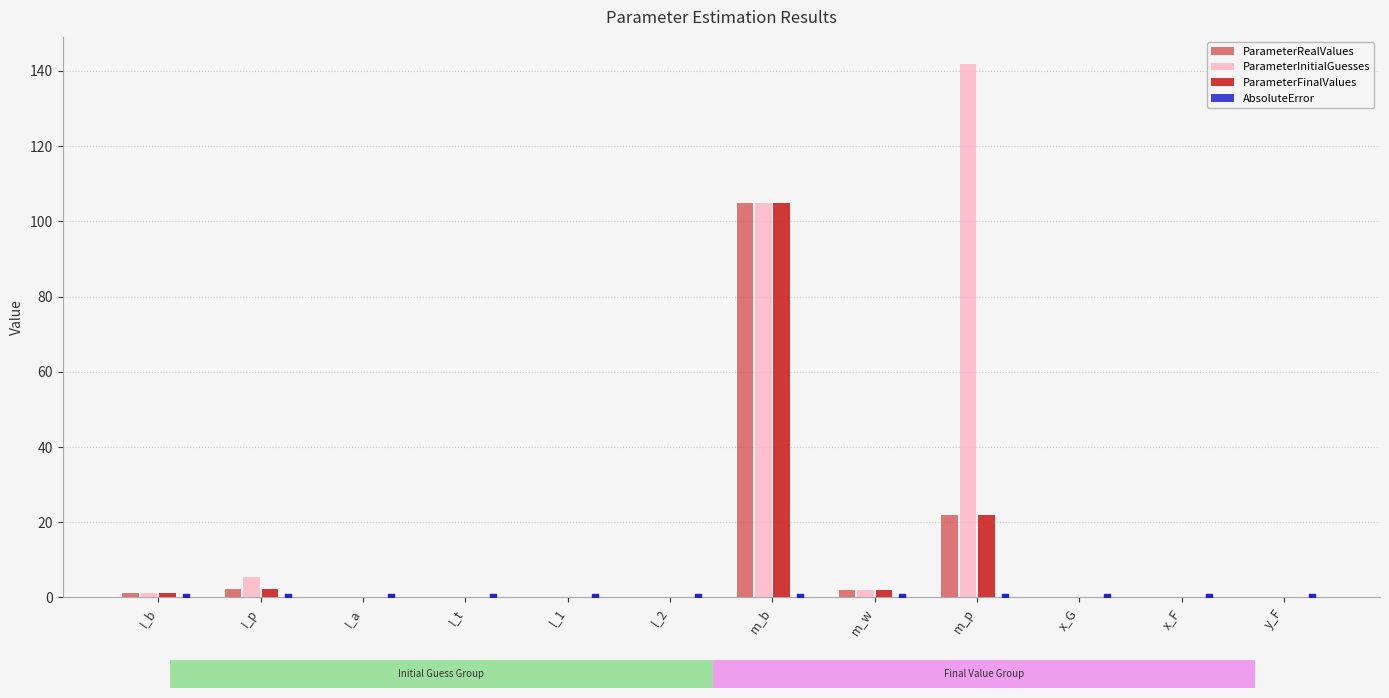

What are all the series names shown in the legend?

ParameterRealValues, ParameterInitialGuesses, ParameterFinalValues, AbsoluteError